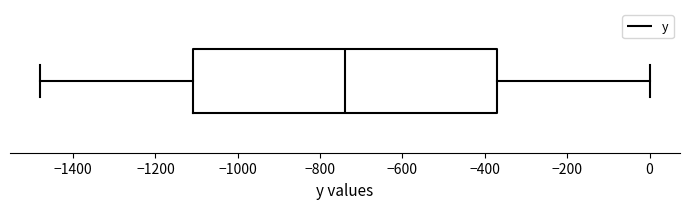

Transcribe this box plot: give where the median line is, the range the box spans, and where the two whiskers end, as read against the x-axis. The values are not printed on the chart, so give them approximately, as read against the axis.

median -740, box -1100 to -360, whiskers -1480 to 0